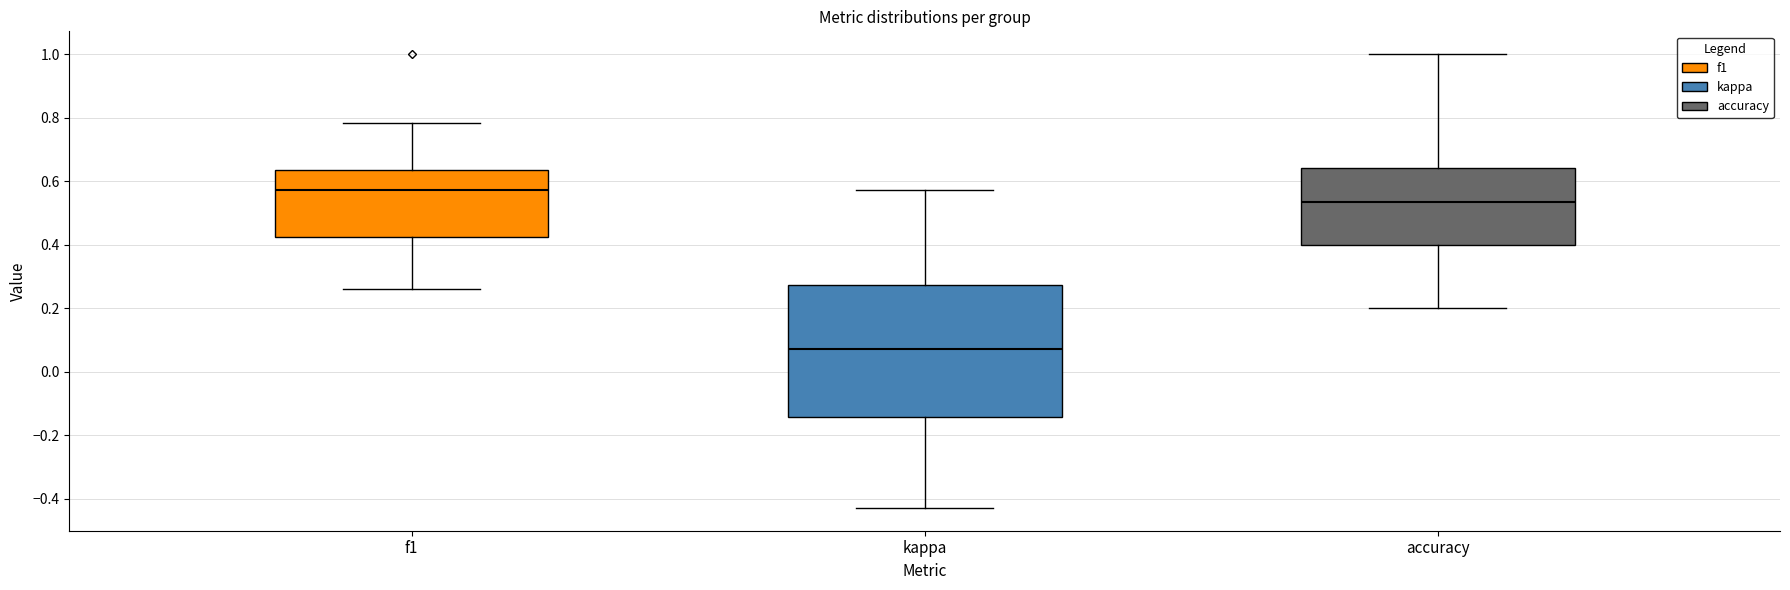

Reading left to right, transcribe this box plot: for each box, give where its median line is, the range the box spans, and where its two whiskers end, as read against the y-axis. The values are not printed on the chart, so give them approximately, as read against the axis.

f1: median 0.58, box 0.42 to 0.64, whiskers 0.26 to 0.78
kappa: median 0.08, box -0.14 to 0.28, whiskers -0.42 to 0.58
accuracy: median 0.54, box 0.40 to 0.64, whiskers 0.20 to 1.00